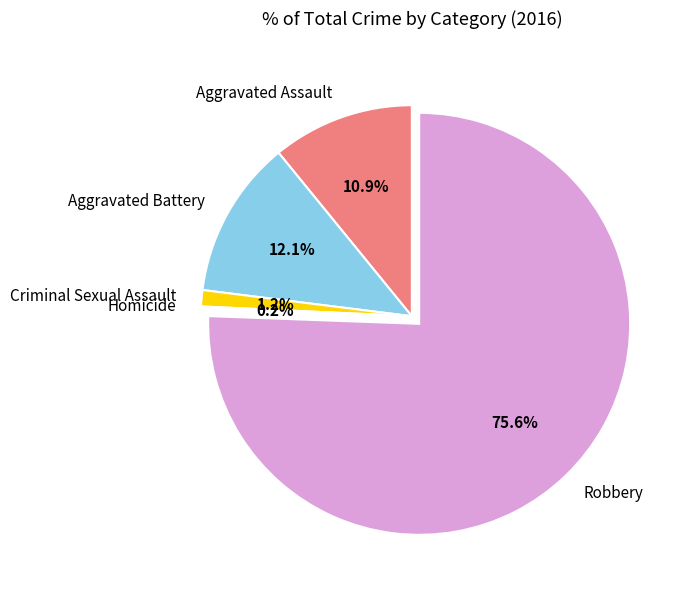

Combined, what portion of the pie is Aggravated Battery and Robbery?

87.7%